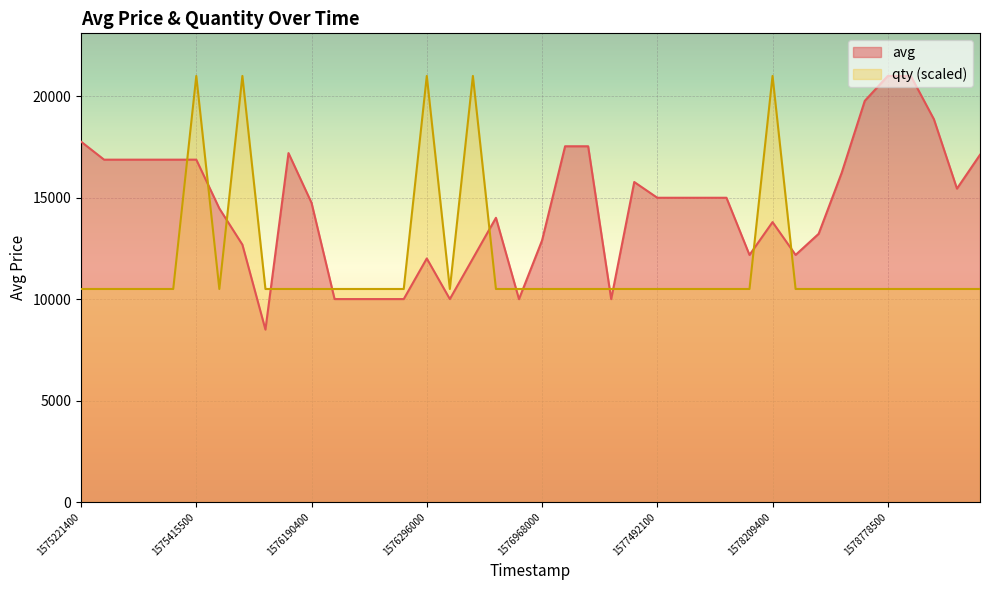

How many lines are shown in the chart?

2